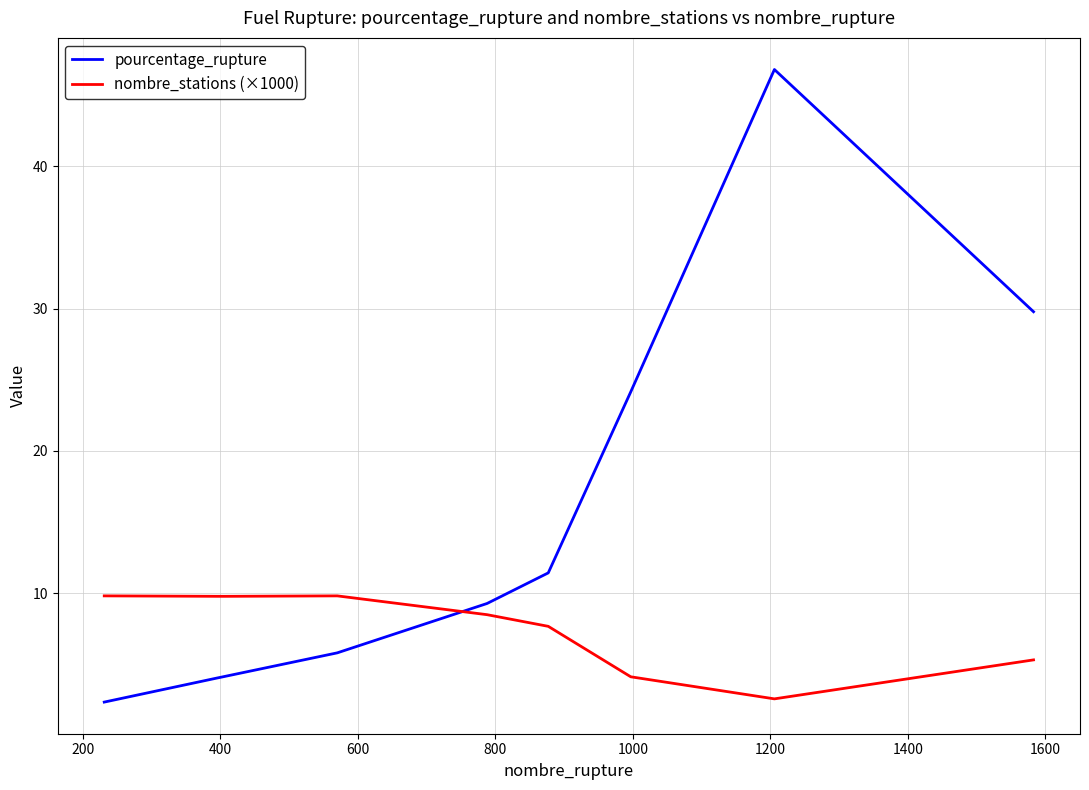

Which series has the largest range (max minus min)?

pourcentage_rupture